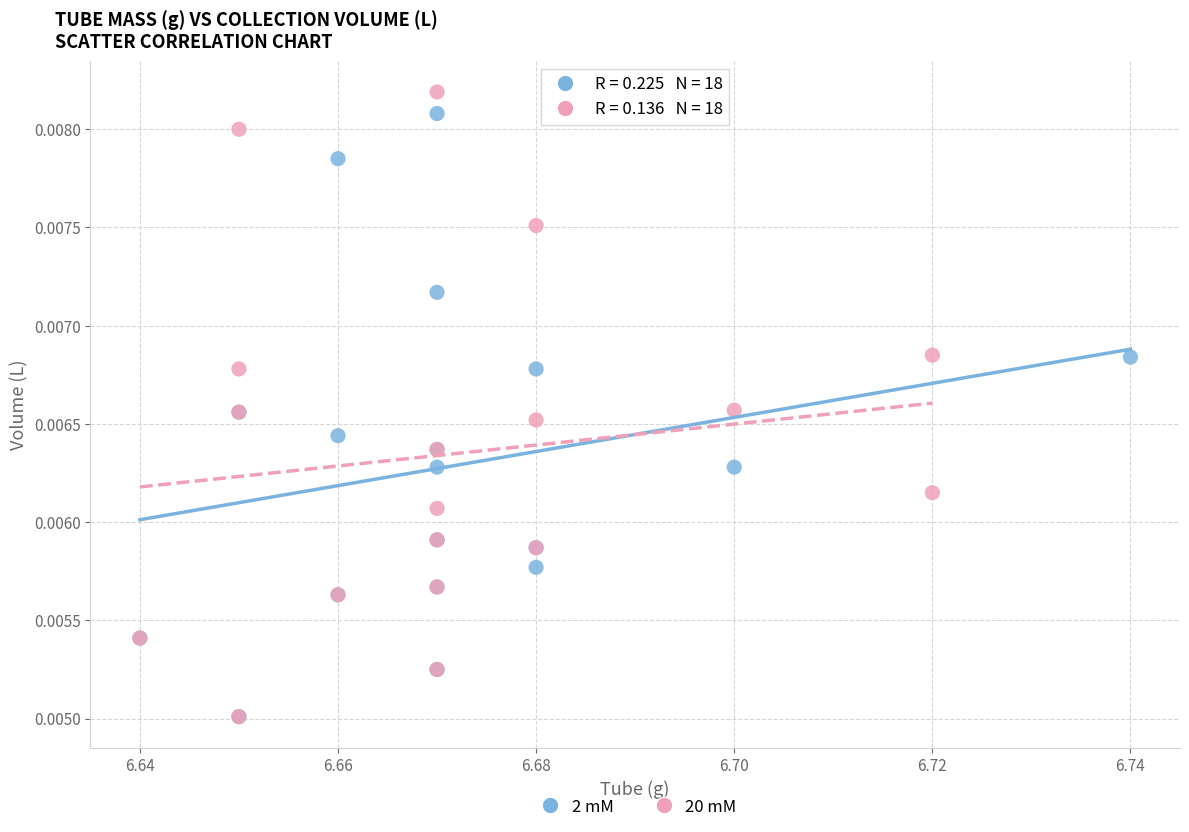

What are all the series names shown in the legend?

2 mM, 20 mM